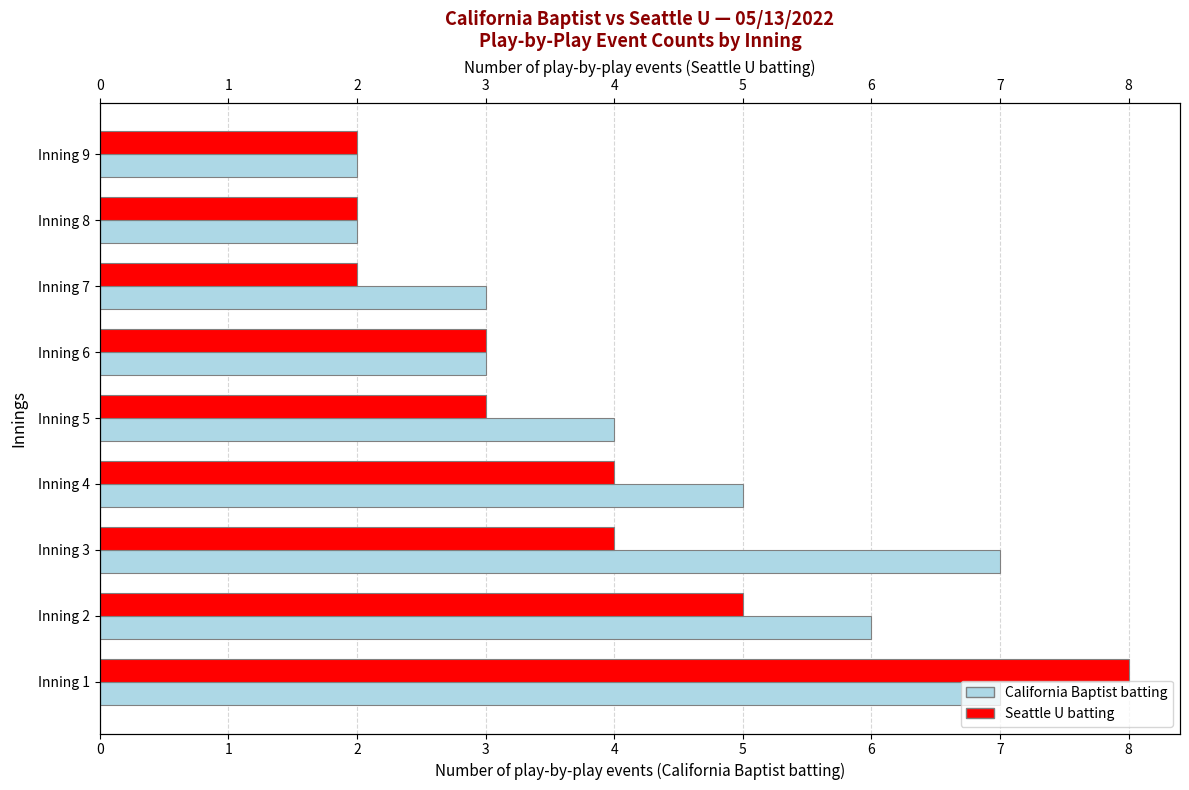

How many values in the California Baptist batting series exceed 4?

4